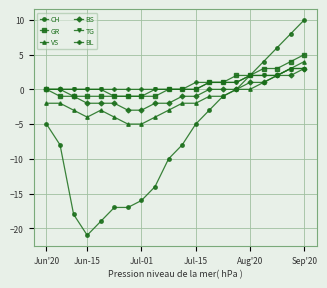

What is the value of the VS point at the 7th from the left?

-5